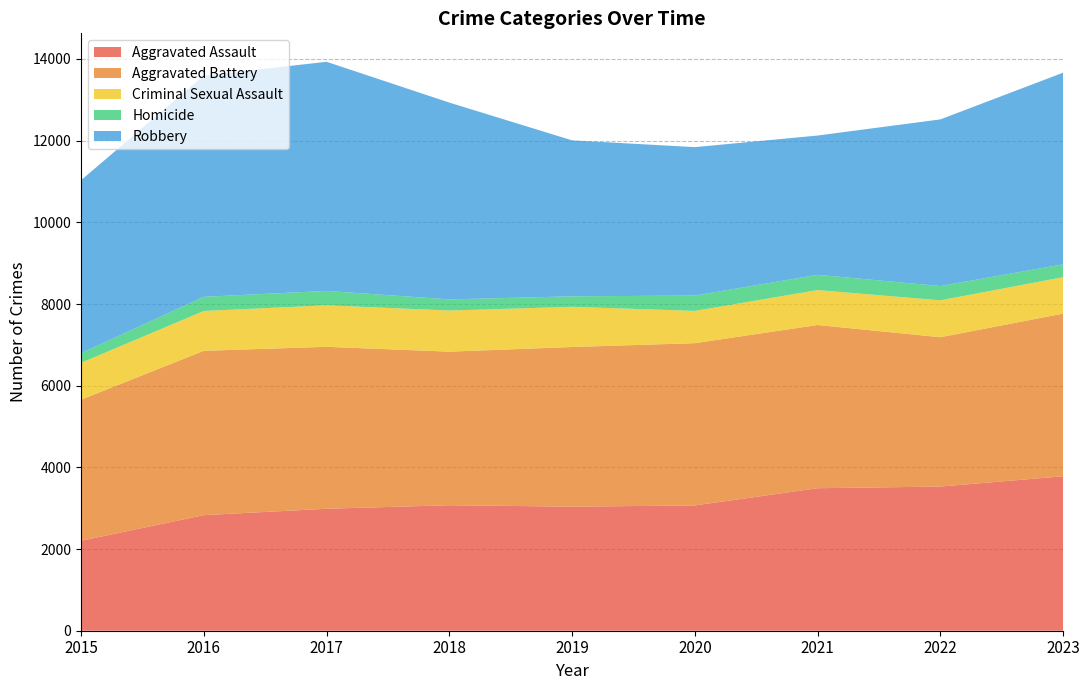

Reading right to left, list all the values displayed in this chart.

Aggravated Assault: 2023=3782	2022=3530	2021=3489	2020=3068	2019=3037	2018=3073	2017=2986	2016=2830	2015=2202
Aggravated Battery: 2023=3983	2022=3657	2021=3997	2020=3973	2019=3910	2018=3760	2017=3966	2016=4024	2015=3455
Criminal Sexual Assault: 2023=892	2022=903	2021=855	2020=790	2019=984	2018=1007	2017=1016	2016=975	2015=903
Homicide: 2023=315	2022=350	2021=374	2020=376	2019=257	2018=273	2017=353	2016=347	2015=237
Robbery: 2023=4692	2022=4080	2021=3410	2020=3634	2019=3819	2018=4819	2017=5610	2016=5415	2015=4234